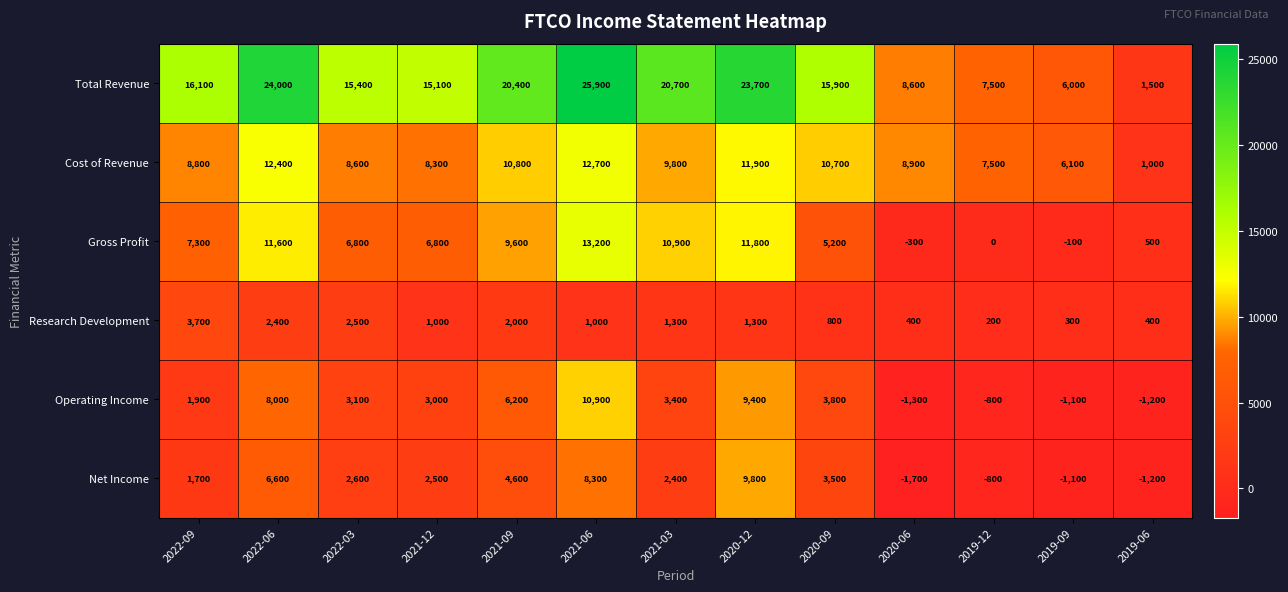

At how many categories does at least one series exceed 16568?

5